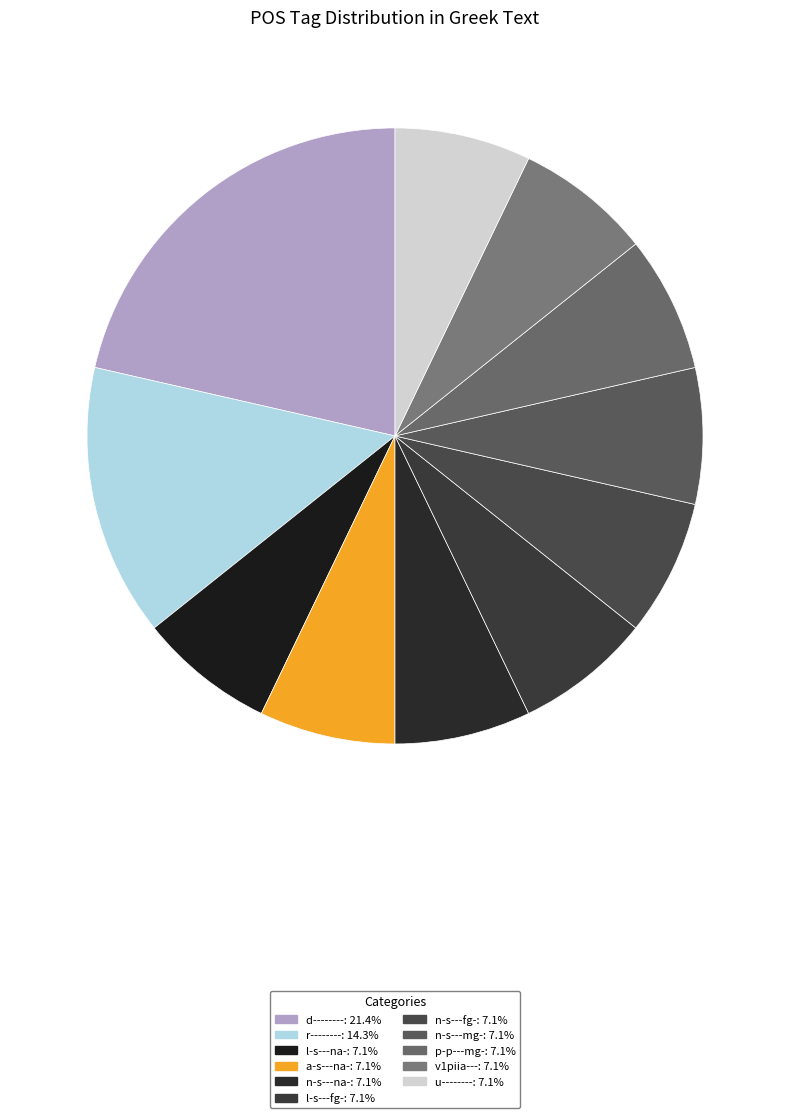

To the nearest percent, what percentage of the pie is d--------?

21%